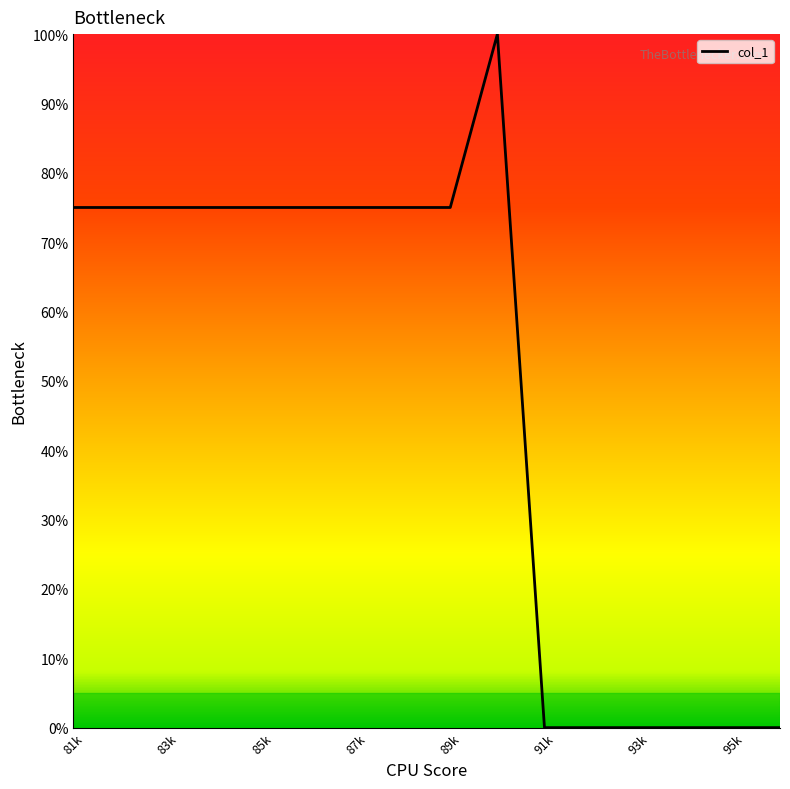

What is the difference between the maximum and minimum values?

100